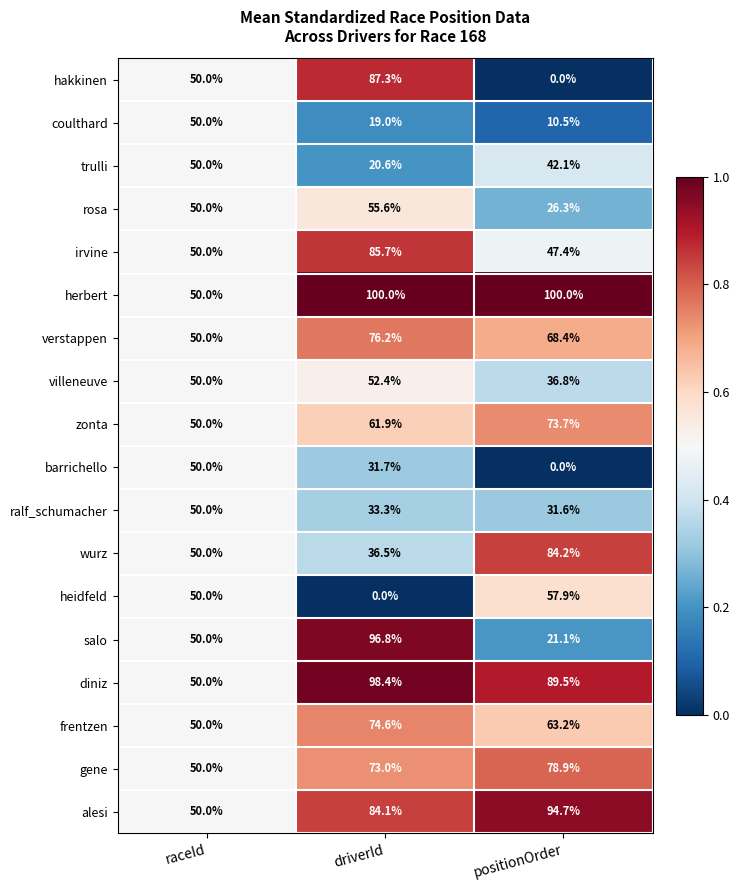

Rank the categories by rosa value from lowest to highest.

positionOrder, raceId, driverId